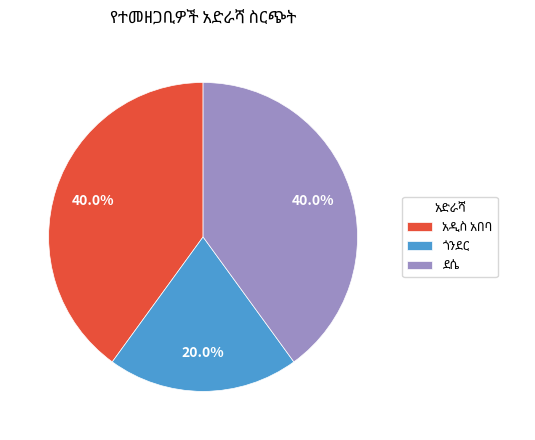

Does any single category account for the majority?

No